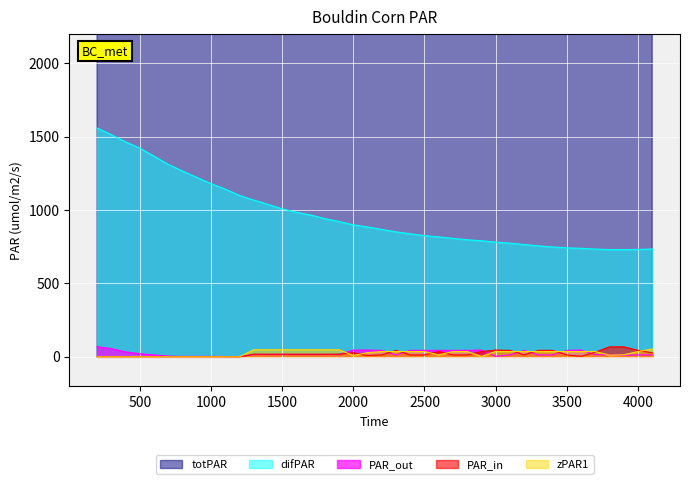

True or false: difPAR and PAR_out intersect in this chart.

False